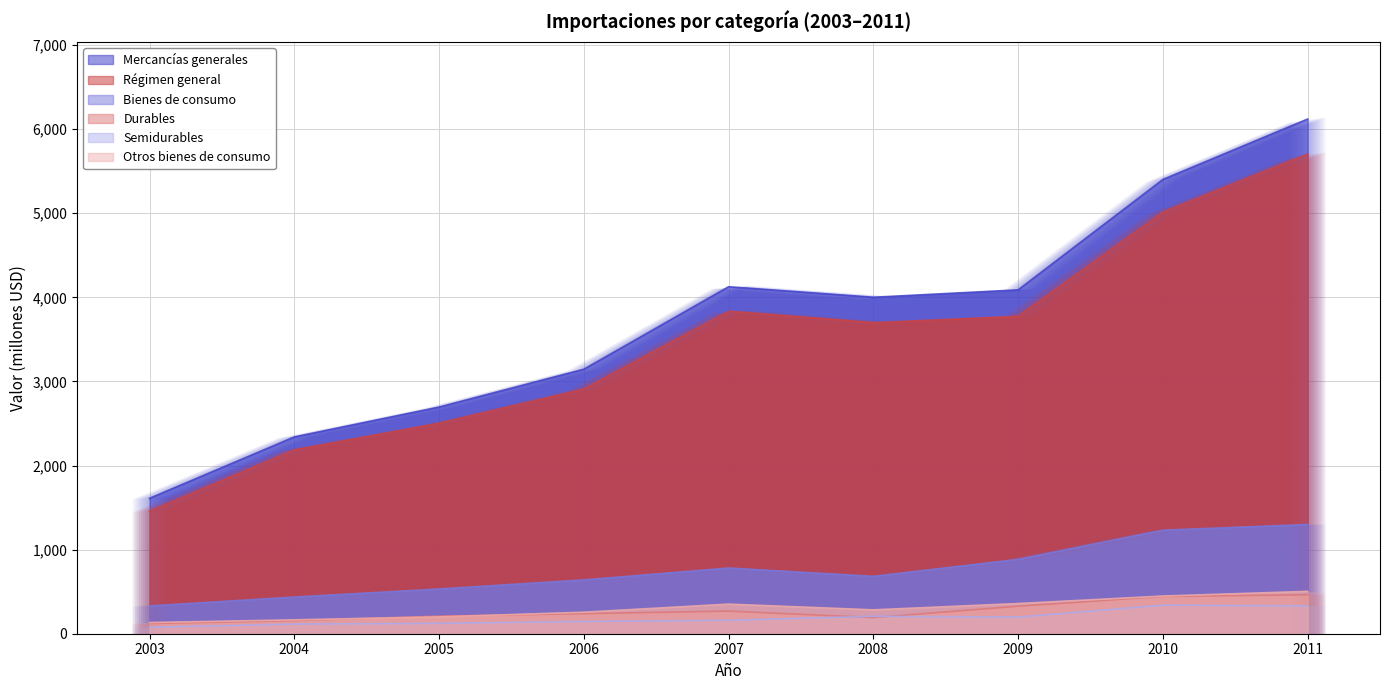

What is the total value across all series at 2010?

12876